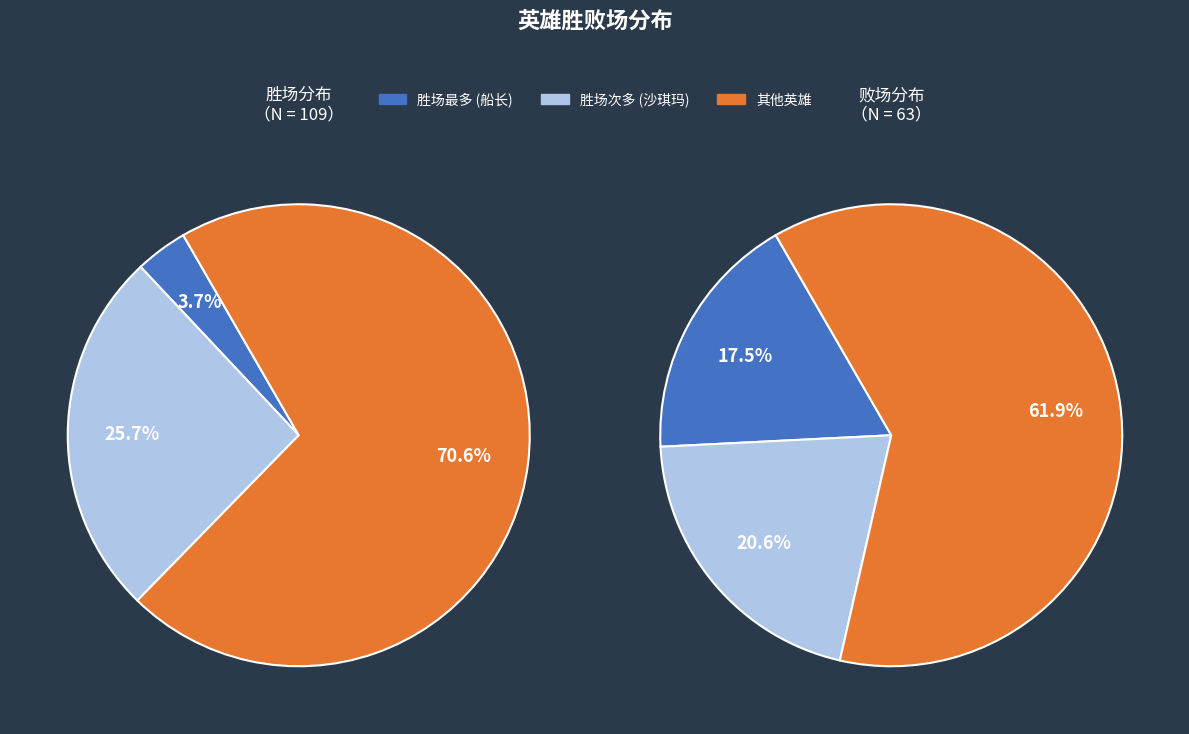

What portion of the pie excludes 船长?

96.3%